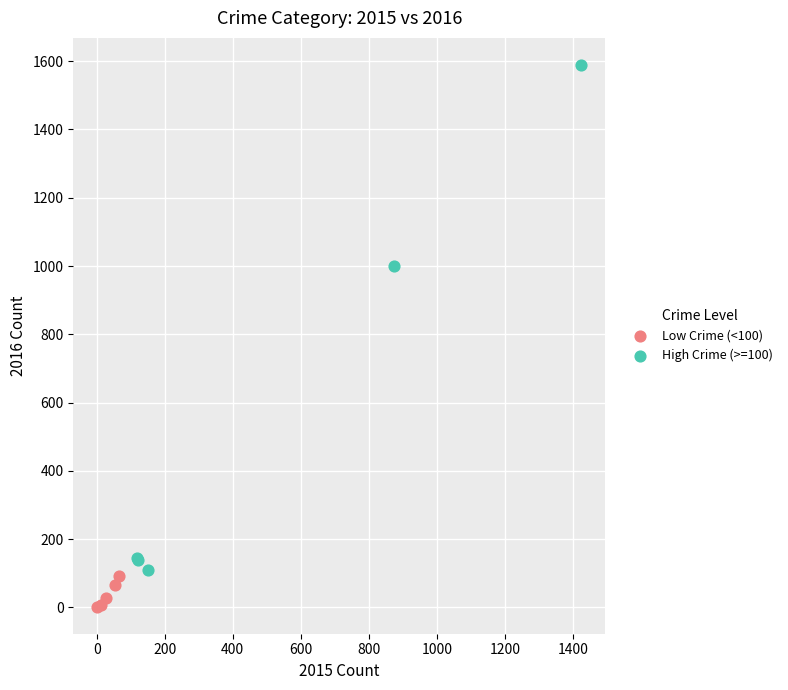

Which series has the largest Y range (max minus min)?

High Crime (>=100)